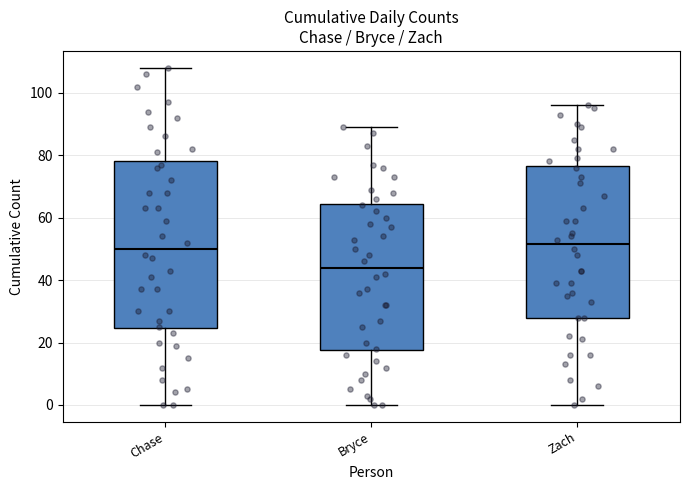

Reading left to right, read every box against the y-axis: the position of its median line, the range the box covers, and the ends of its whiskers. The values are not printed on the chart, so give them approximately, as read against the axis.

Chase: median 50, box 24 to 78, whiskers 0 to 108
Bryce: median 44, box 18 to 64, whiskers 0 to 90
Zach: median 52, box 28 to 76, whiskers 0 to 96